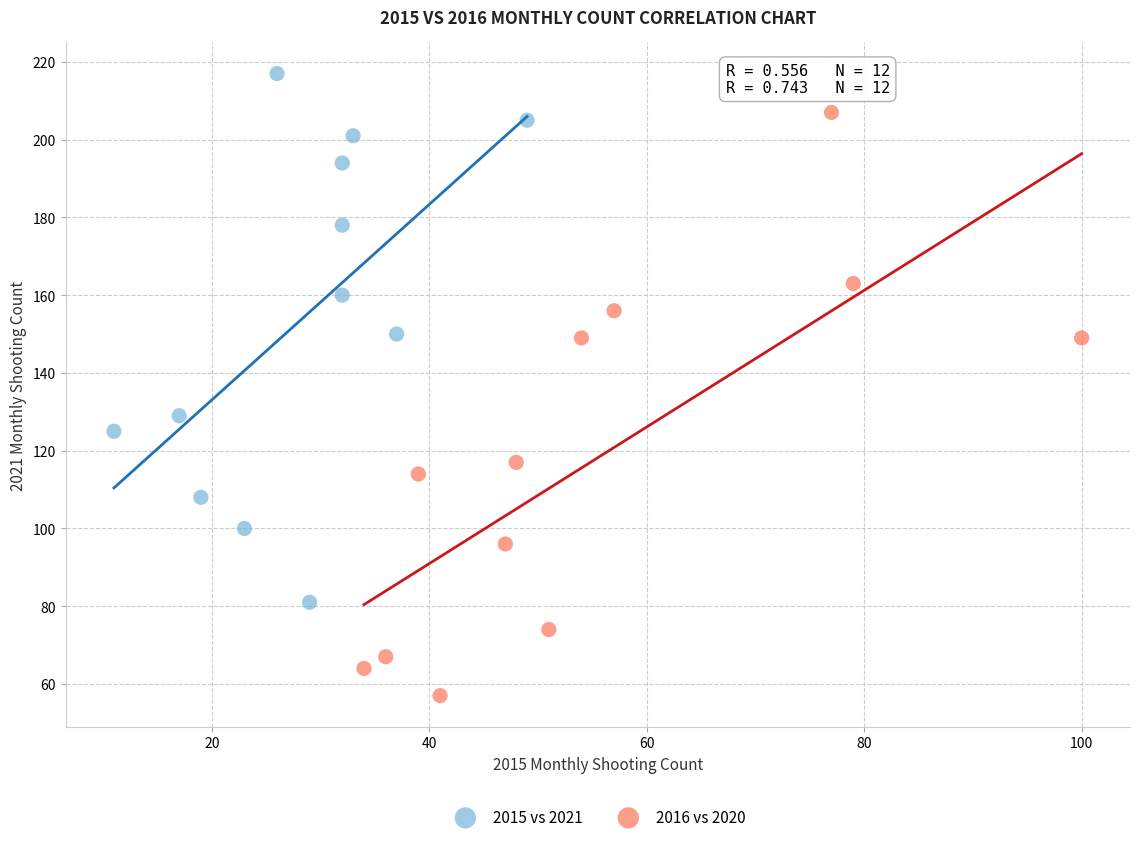

Which series contains the highest Y value?

2015 vs 2021